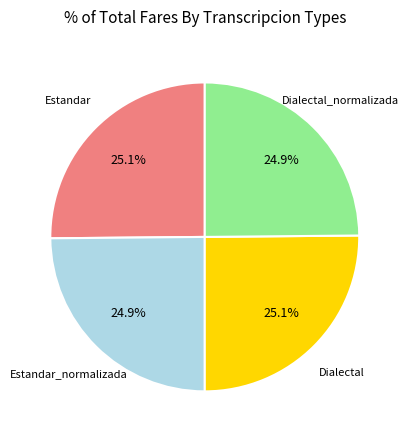

To the nearest percent, what is the average slice percentage?

25%